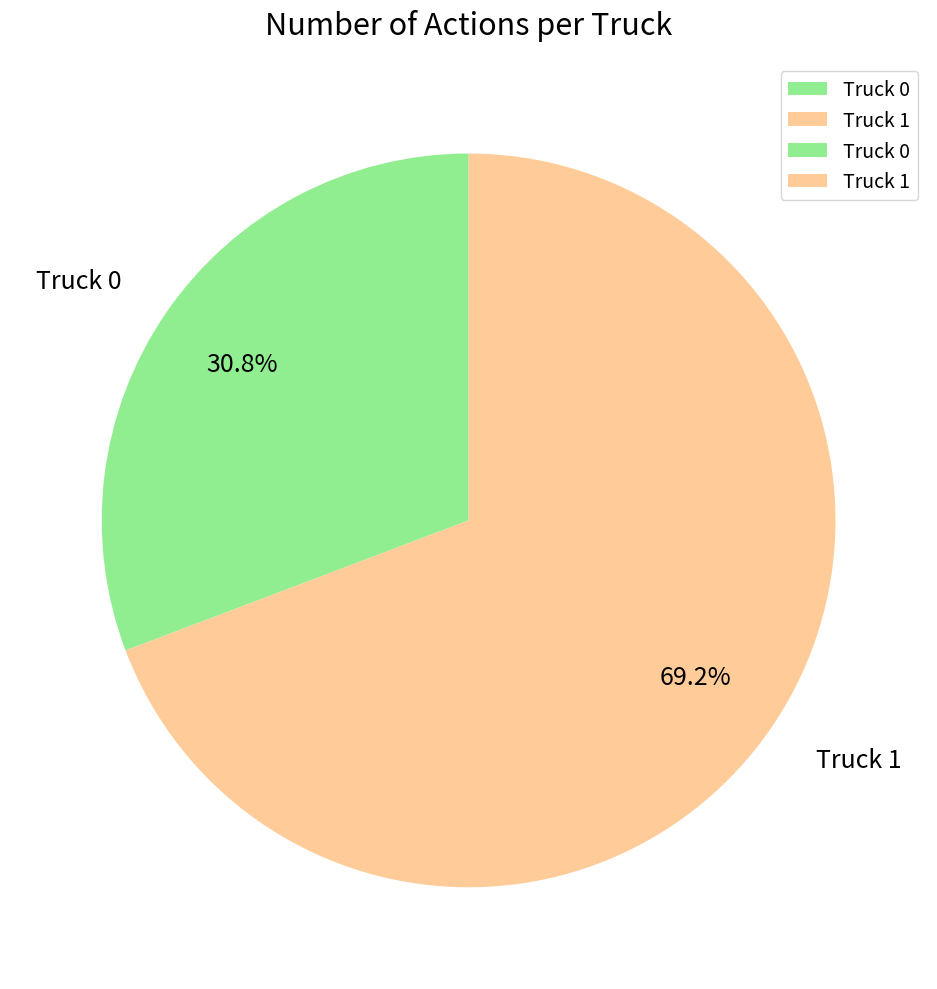

How many slices are in this pie chart?

2